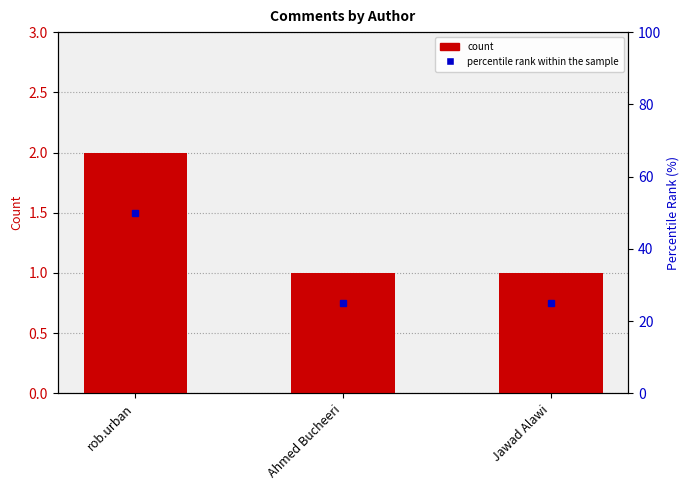

Which has a higher value, rob.urban or Jawad Alawi?

rob.urban